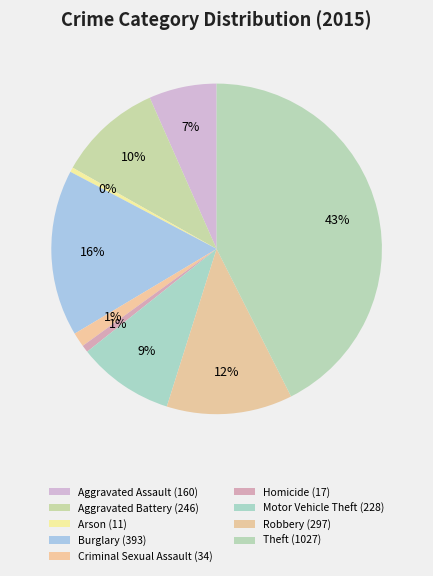

Is there any slice that represents more than half of the pie?

No